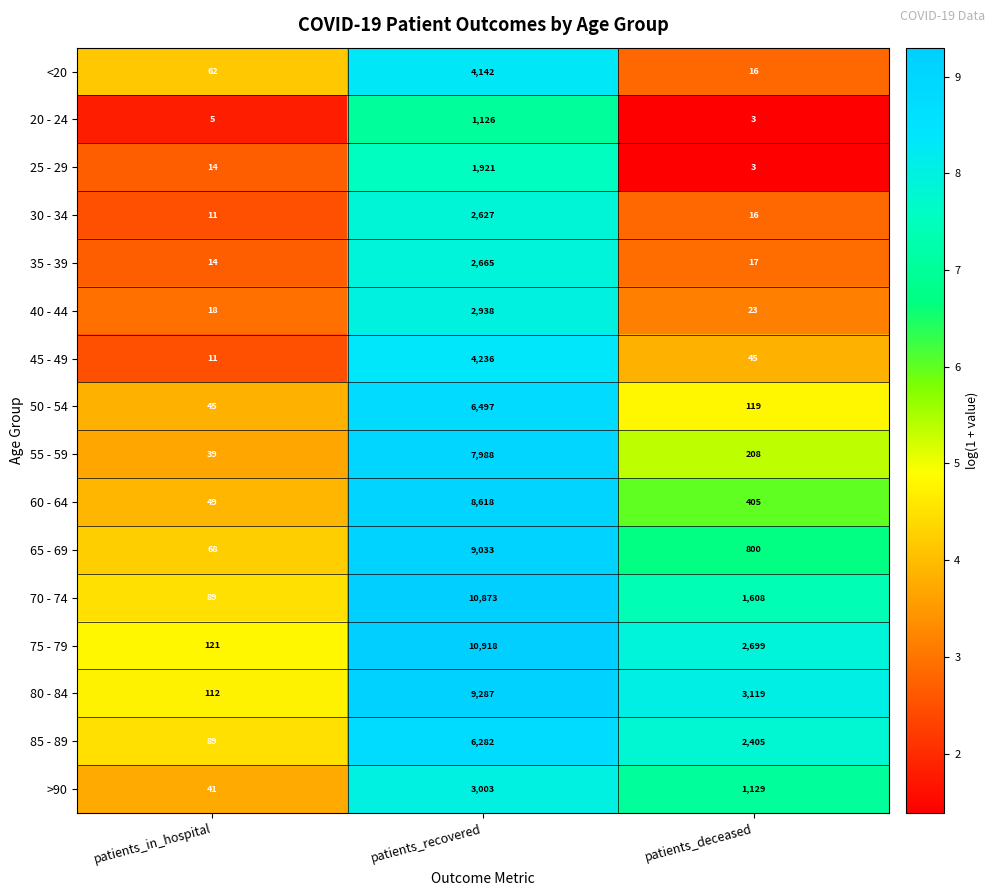

Rank the series by their maximum value, from highest to lowest.

75 - 79, 70 - 74, 80 - 84, 65 - 69, 60 - 64, 55 - 59, 50 - 54, 85 - 89, 45 - 49, <20, >90, 40 - 44, 35 - 39, 30 - 34, 25 - 29, 20 - 24